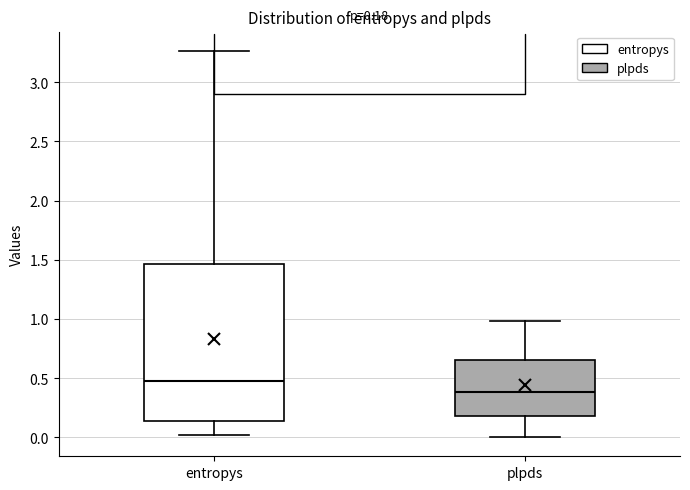

Which box is the tallest, from its lower edge to its upper edge?

entropys